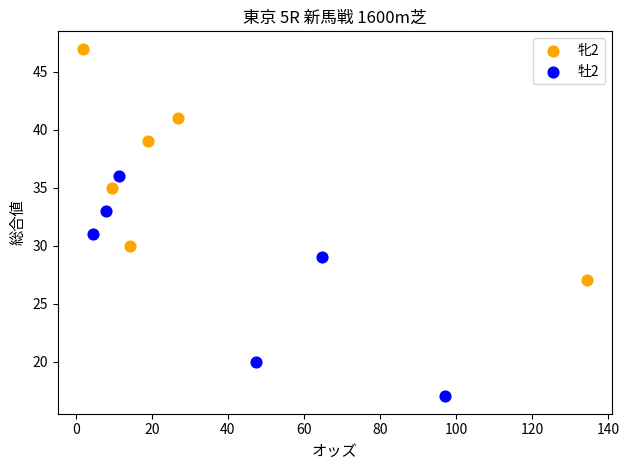

Which series reaches the maximum Y coordinate?

牝2